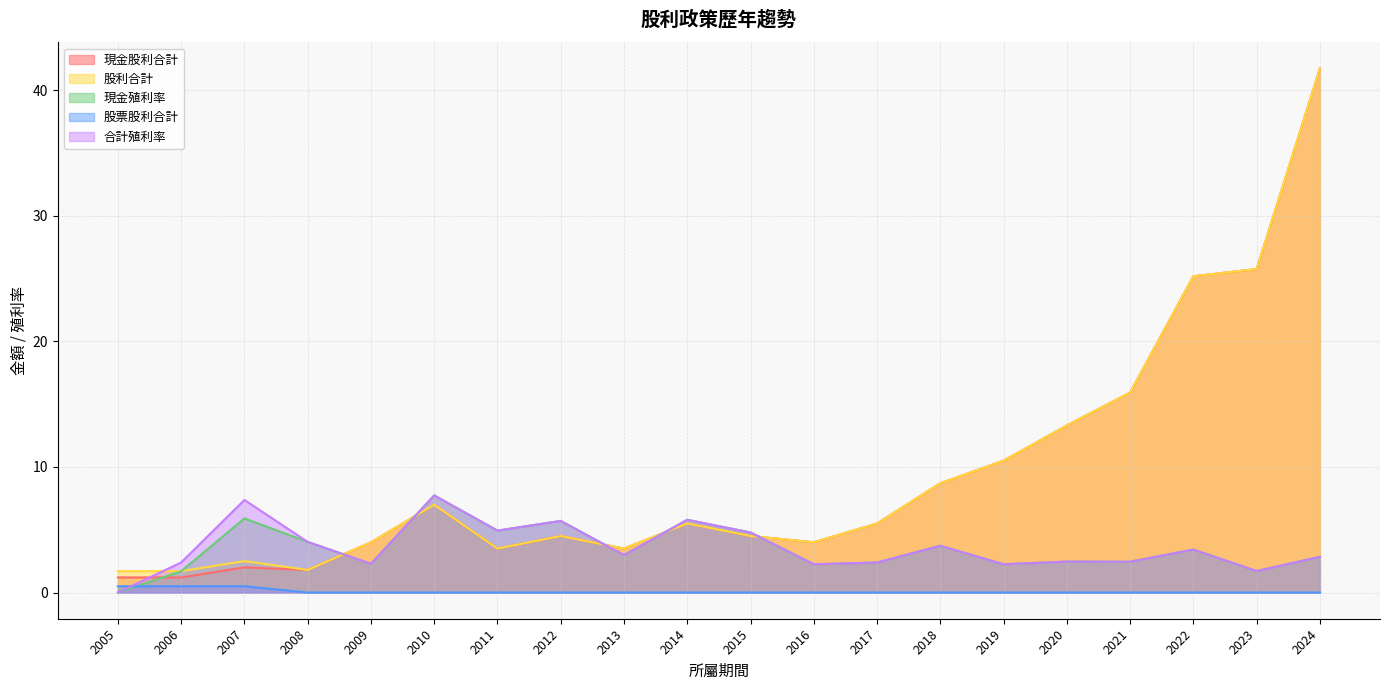

In 合計殖利率, how many points are lower than both neighbors (excluding endpoints)?

7